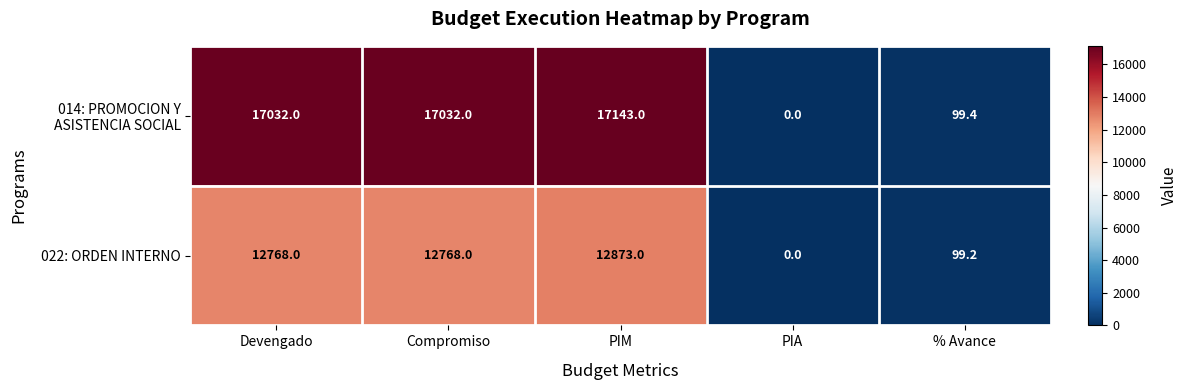

What is the difference between the highest and lowest values at PIM?

4270.0